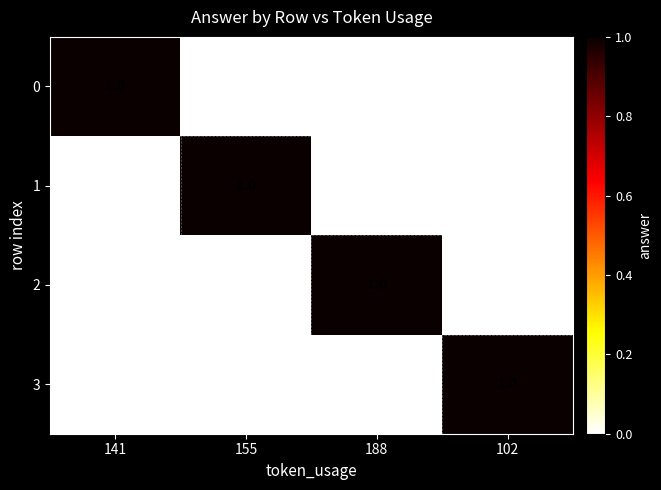

How many categories are shown in the chart?

4